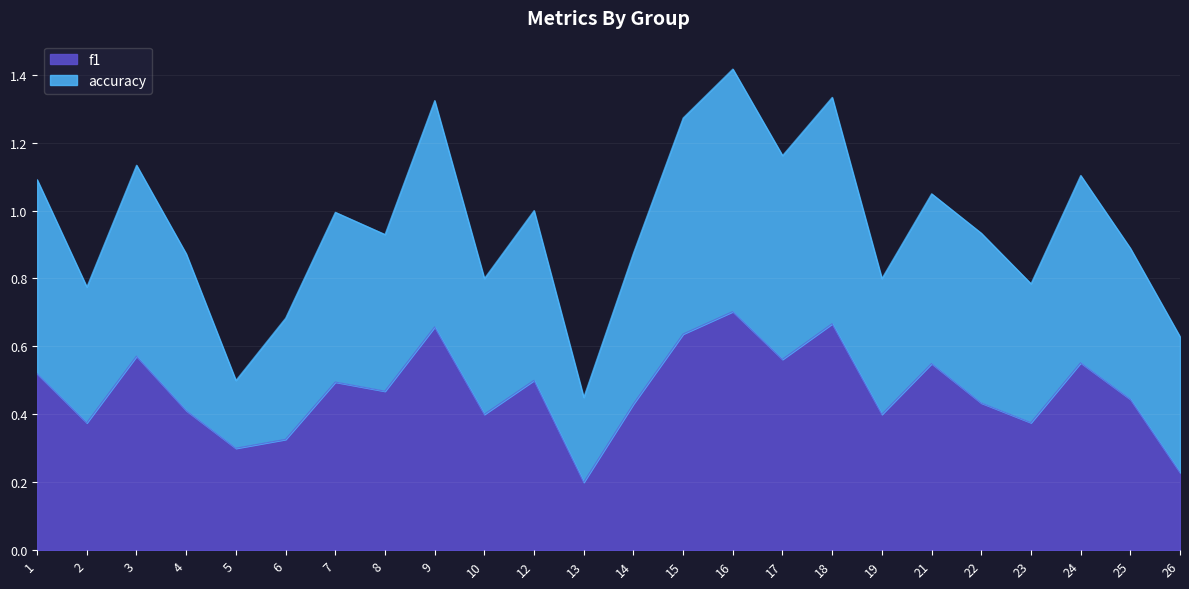

Reading left to right, extract all data points from this chart.

f1: 0.5	0.4	0.6	0.4	0.3	0.3	0.5	0.5	0.7	0.4	0.5	0.2	0.4	0.6	0.7	0.6	0.7	0.4	0.5	0.4	0.4	0.6	0.4	0.2
accuracy: 1.1	0.8	1.1	0.9	0.5	0.7	1.0	0.9	1.3	0.8	1.0	0.5	0.9	1.3	1.4	1.2	1.3	0.8	1.0	0.9	0.8	1.1	0.9	0.6